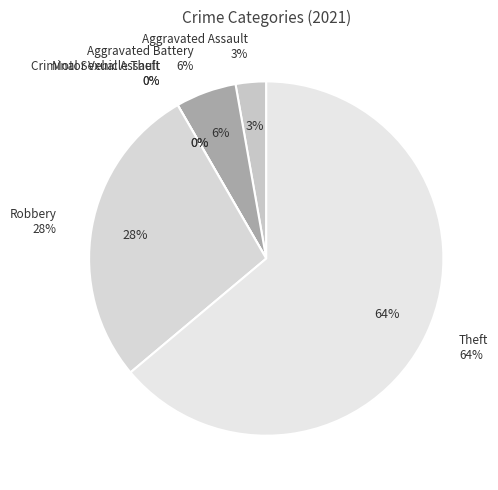

What is the ratio of the value at Theft to the value at Aggravated Battery?

11.5